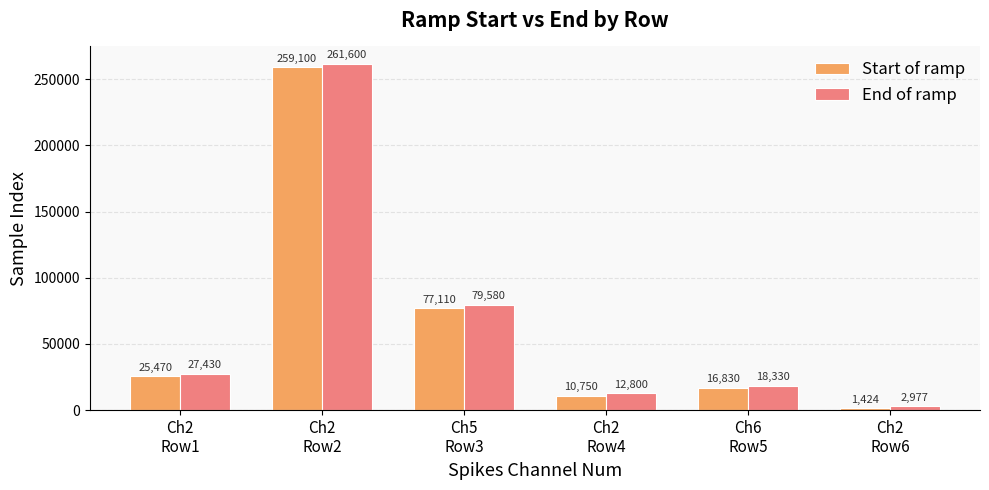

What is the total value across all series at Ch2
Row4?

23550